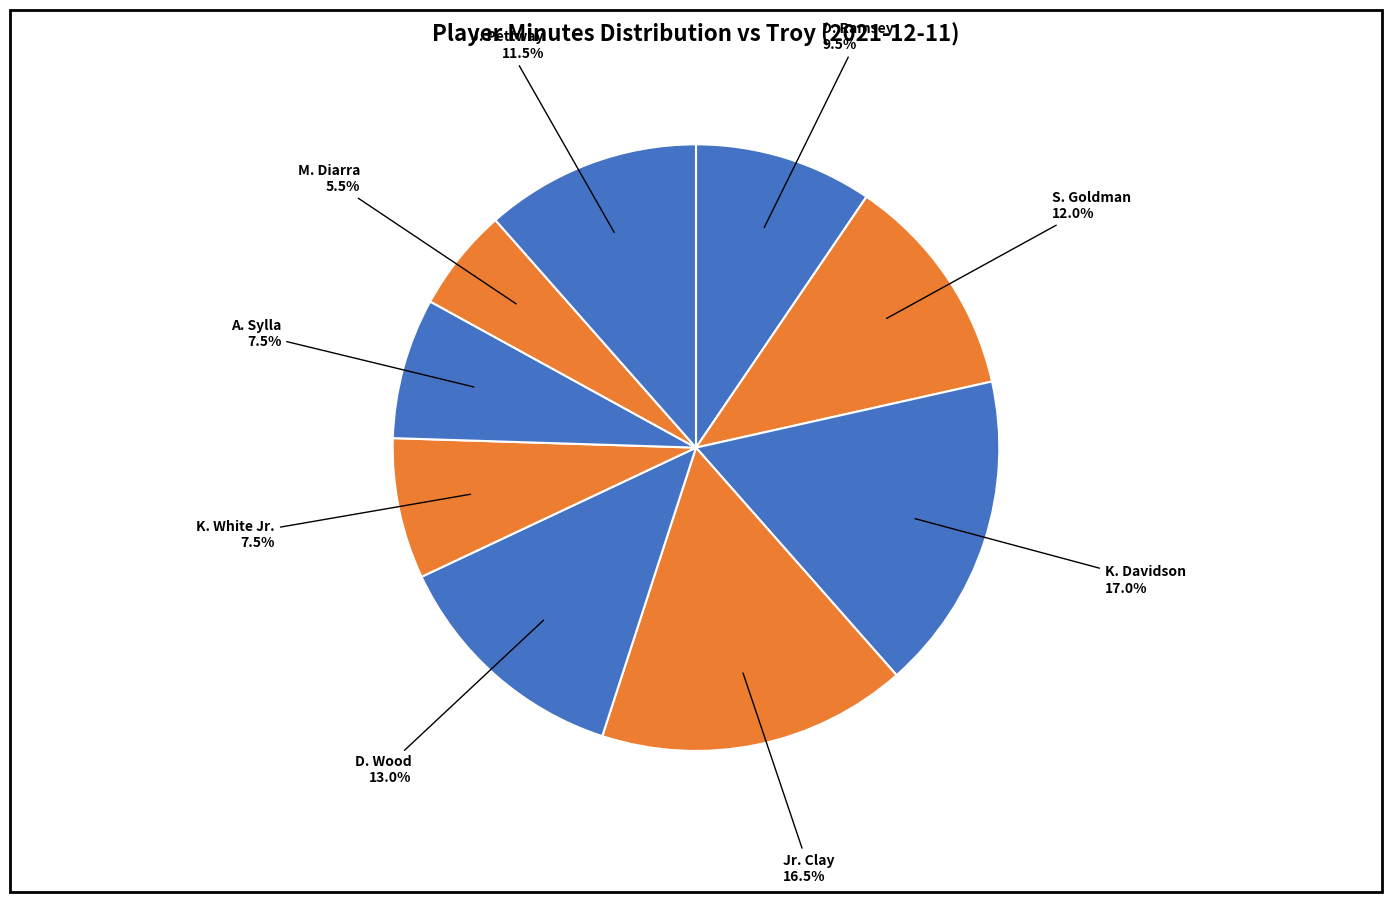

How many slices are in this pie chart?

9